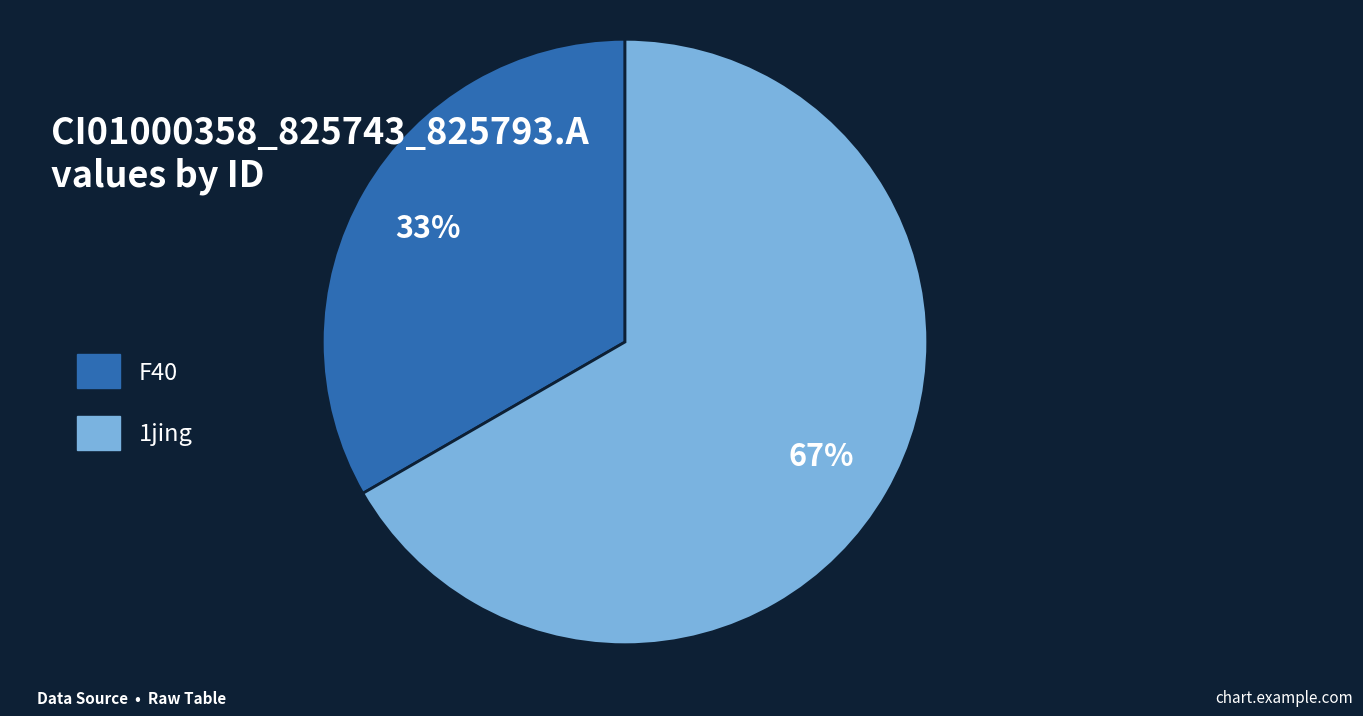

To the nearest percent, what is the average slice percentage?

50%